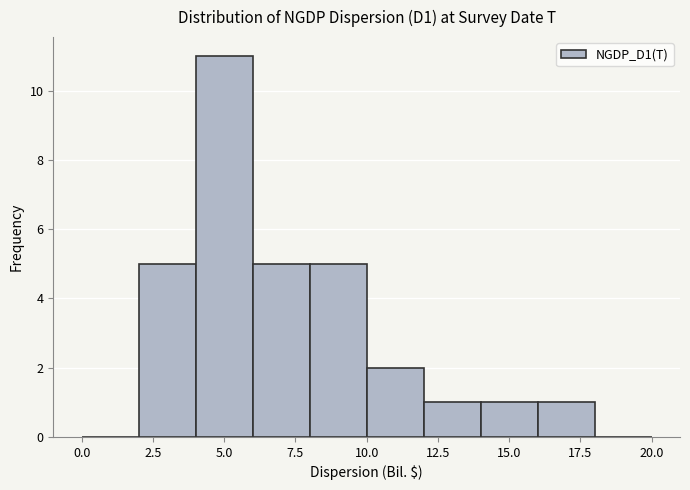

Reading left to right, transcribe this chart: for each bar, give the range it covers on the x-axis and its height. The values are not printed on the chart, so give them approximately, as read against the axis.

0 to 2: 0
2 to 4: 5
4 to 6: 11
6 to 8: 5
8 to 10: 5
10 to 12: 2
12 to 14: 1
14 to 16: 1
16 to 18: 1
18 to 20: 0